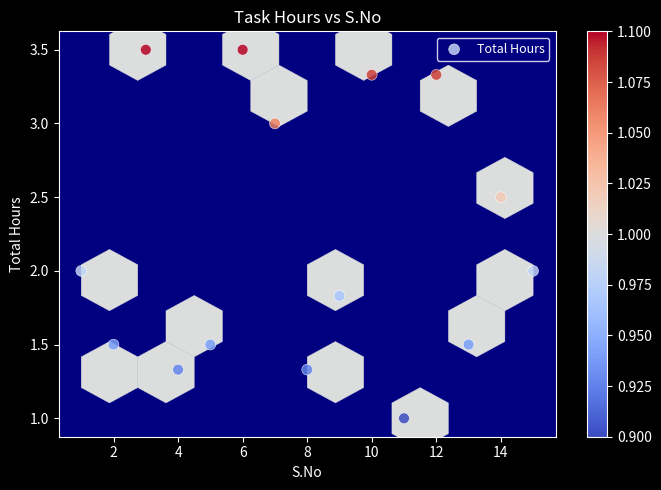

What is the range of Y values (max minus min)?

2.5